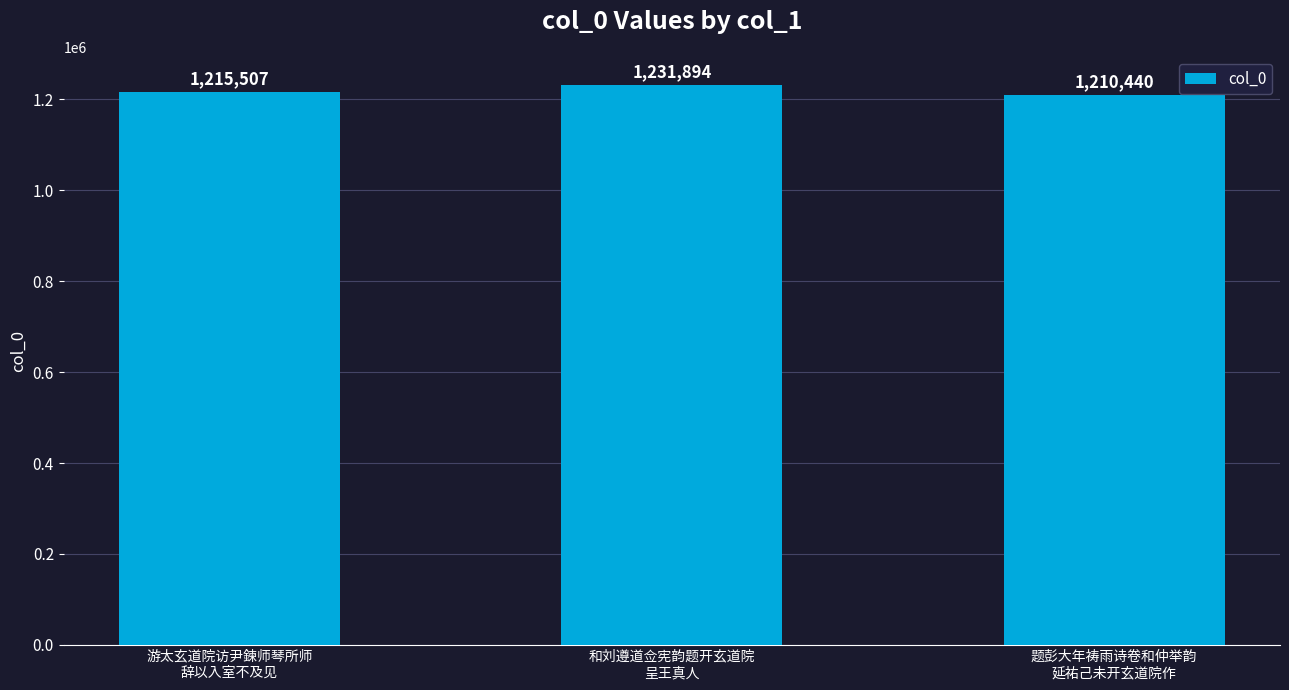

Reading left to right, list all the values displayed in this chart.

1215507	1231894	1210440